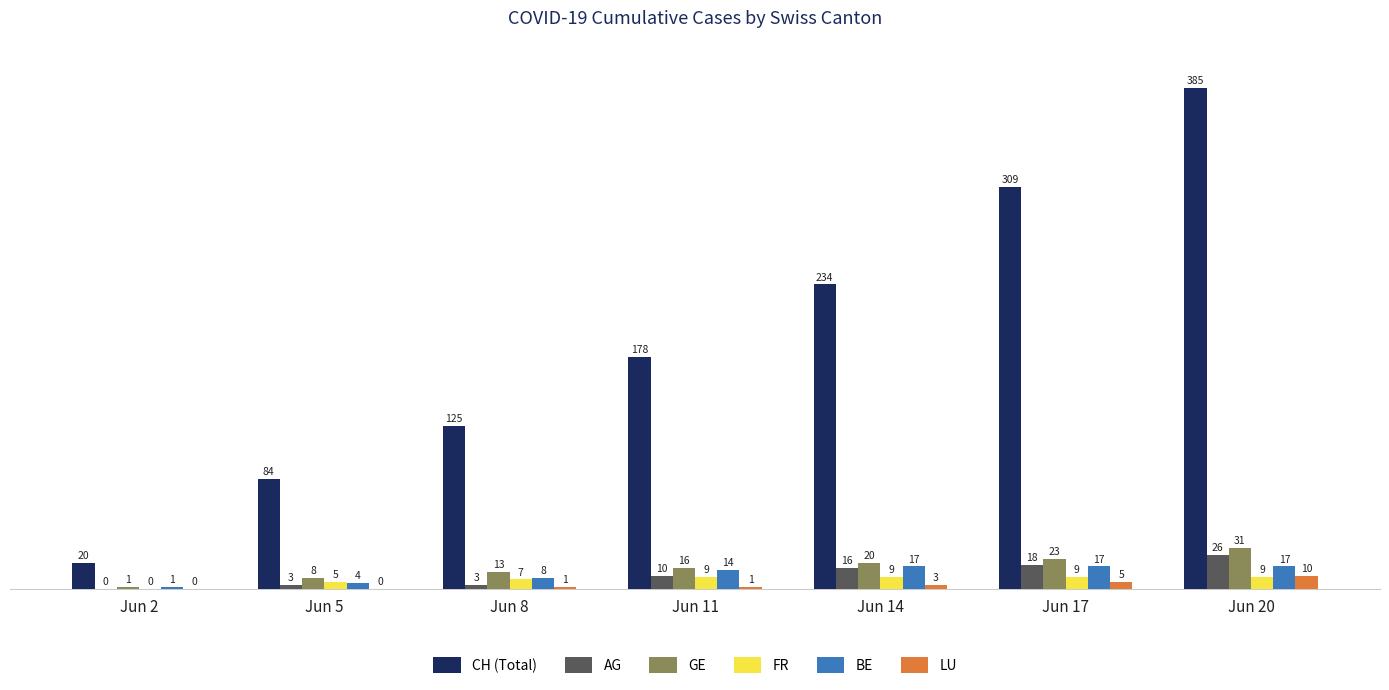

How many groups of bars are there?

7